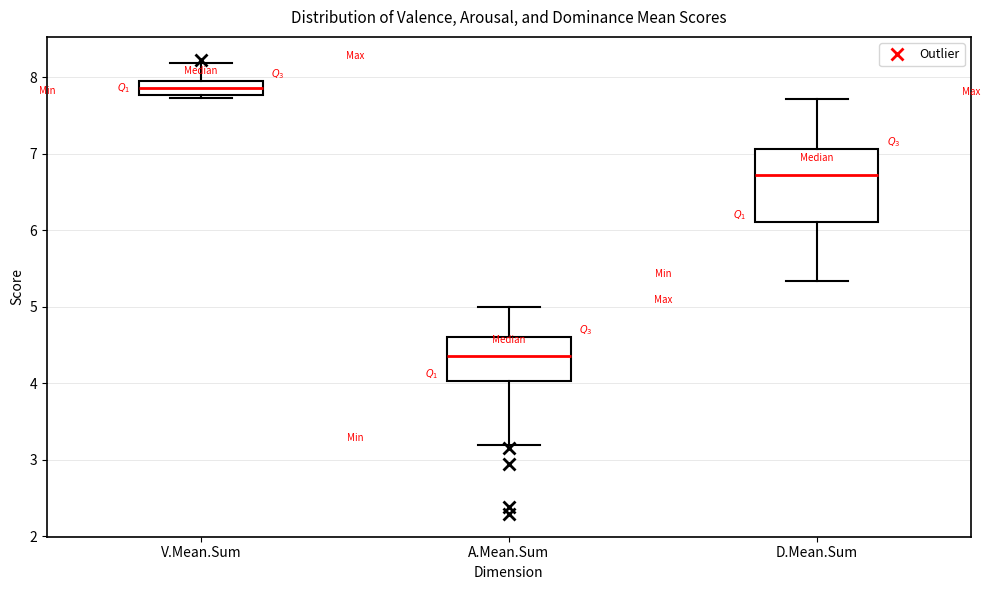

Reading left to right, read every box against the y-axis: the position of its median line, the range the box covers, and the ends of its whiskers. The values are not printed on the chart, so give them approximately, as read against the axis.

V.Mean.Sum: median 7.9, box 7.8 to 8.0, whiskers 7.7 to 8.2
A.Mean.Sum: median 4.4, box 4.0 to 4.6, whiskers 3.2 to 5.0
D.Mean.Sum: median 6.7, box 6.1 to 7.1, whiskers 5.3 to 7.7